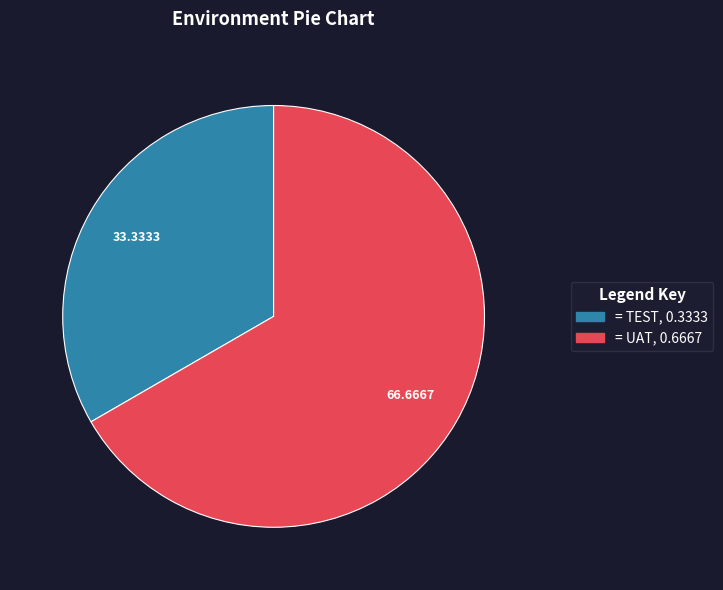

How many slices are in this pie chart?

2